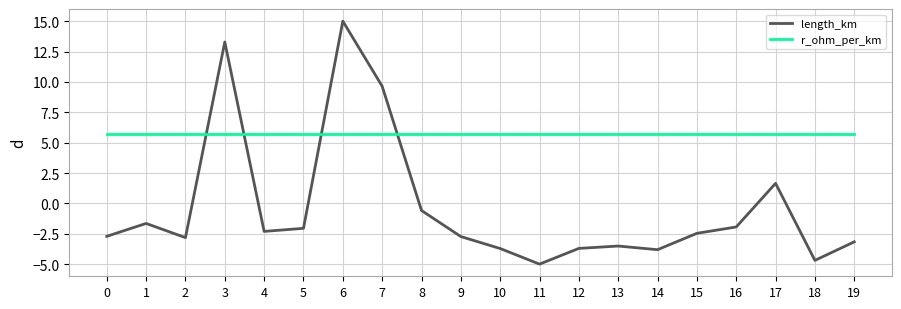

What is the difference between the highest and lowest values at 4?

8.0